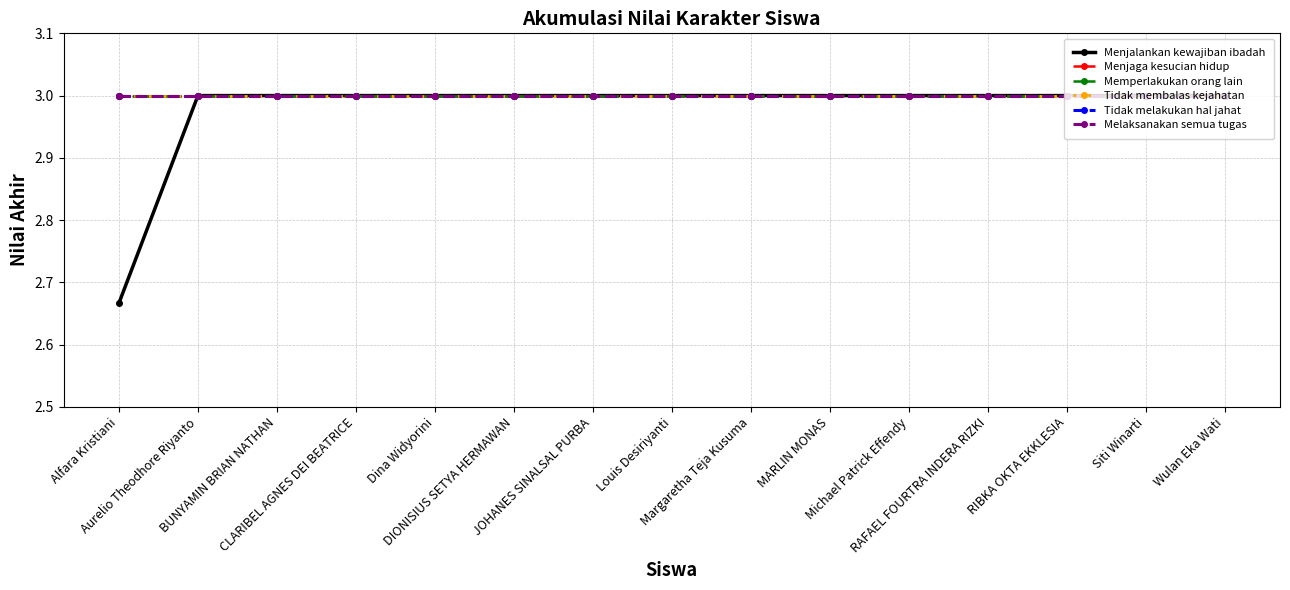

What is the sum of the Memperlakukan orang lain values at Wulan Eka Wati and Siti Winarti?

6.0